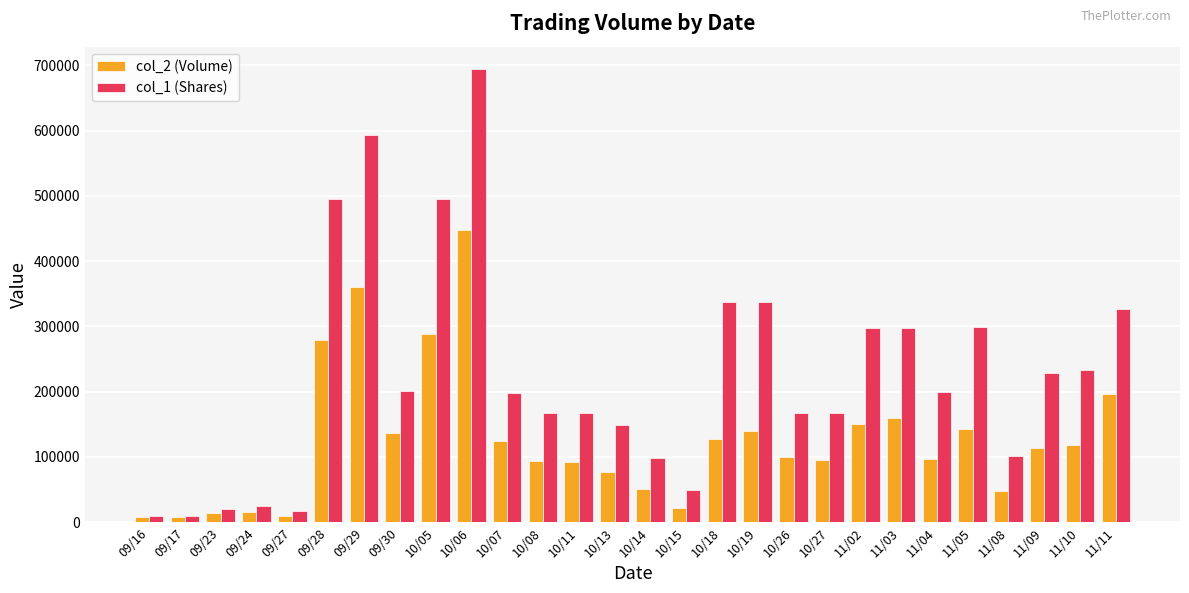

At which label does col_1 (Shares) reach its peak?

10/06